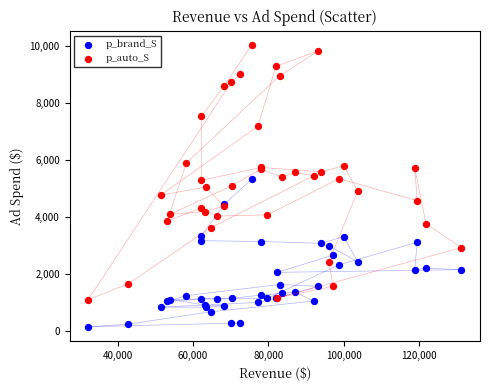

Which series has the widest spread of Y values?

p_auto_S